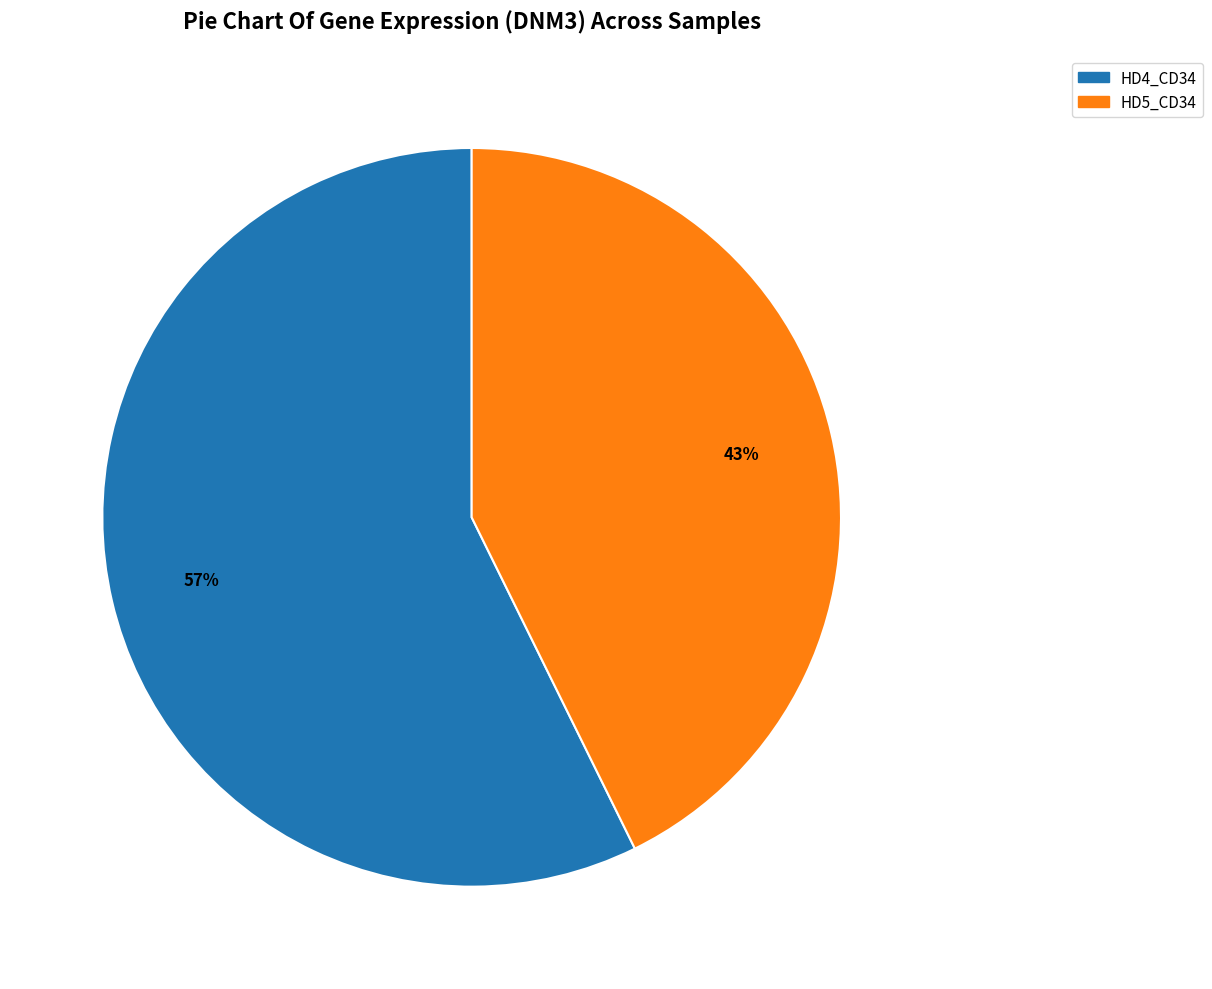

Is there a majority slice in this chart?

Yes